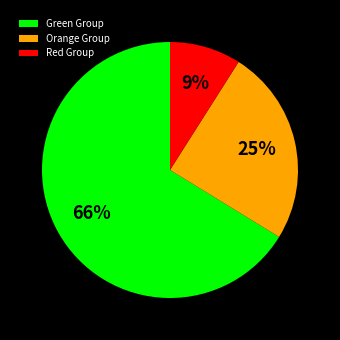

To the nearest percent, what is the average slice percentage?

33%